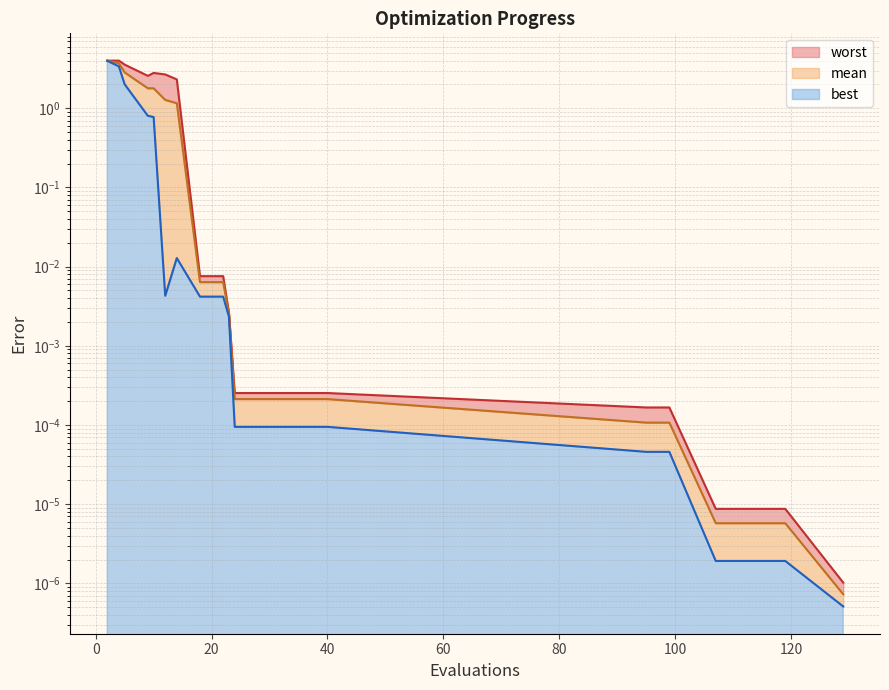

Which category has the highest value in the mean series?

2